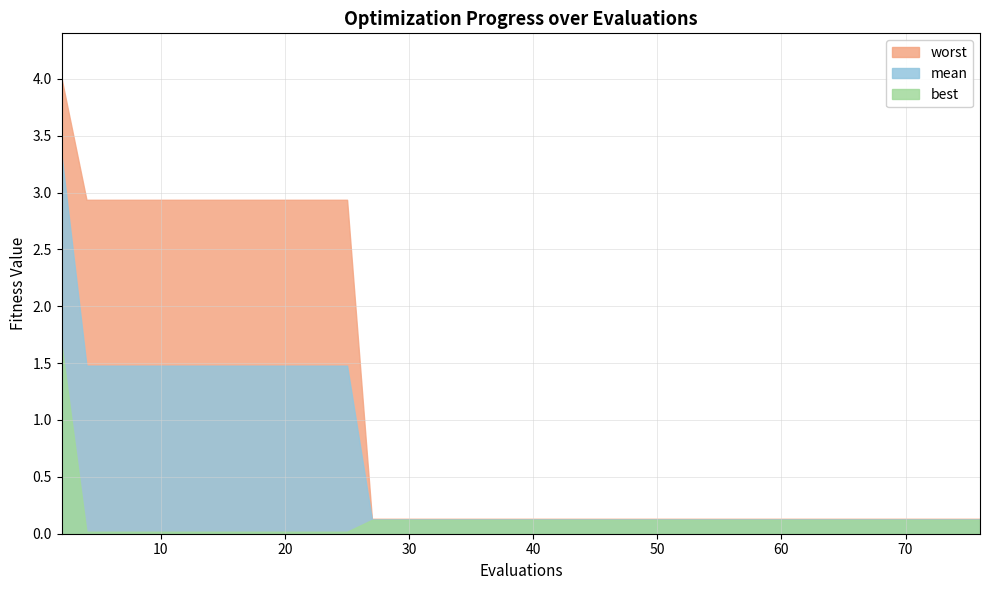

What are all the series names shown in the legend?

worst, mean, best